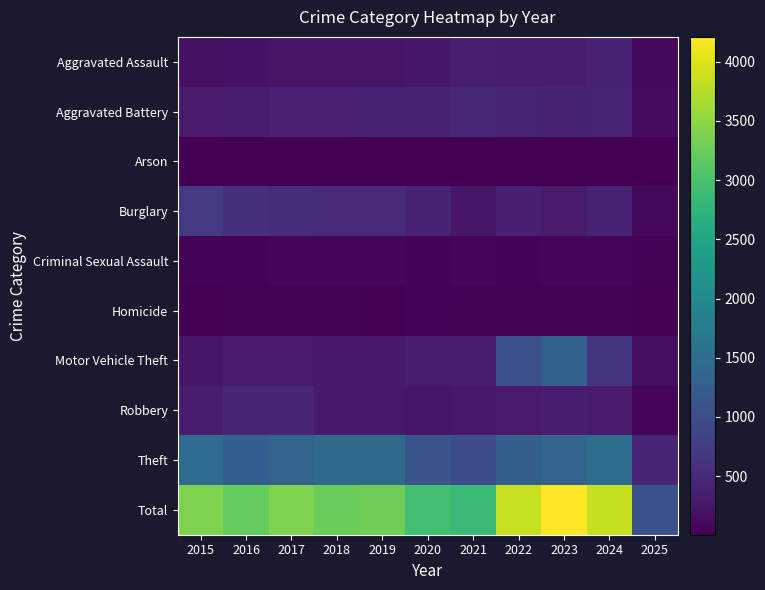

Which has a higher value, 2023 or 2020?

2023